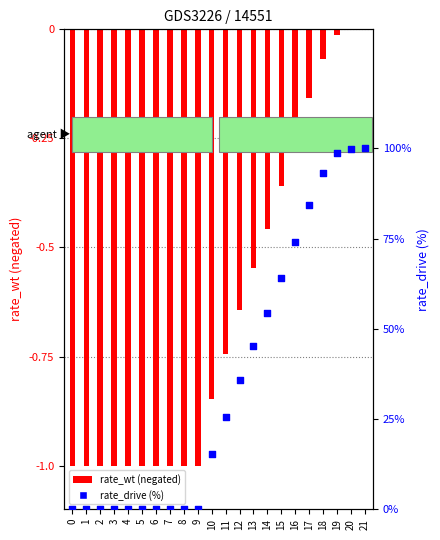

What are all the series names shown in the legend?

rate_wt (neg), rate_drive (%)